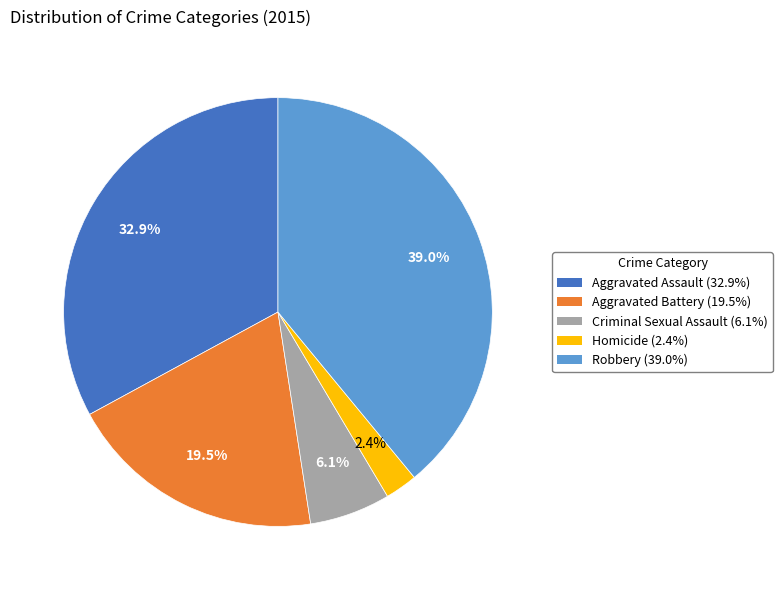

Does Aggravated Battery account for over 50% of the chart?

No